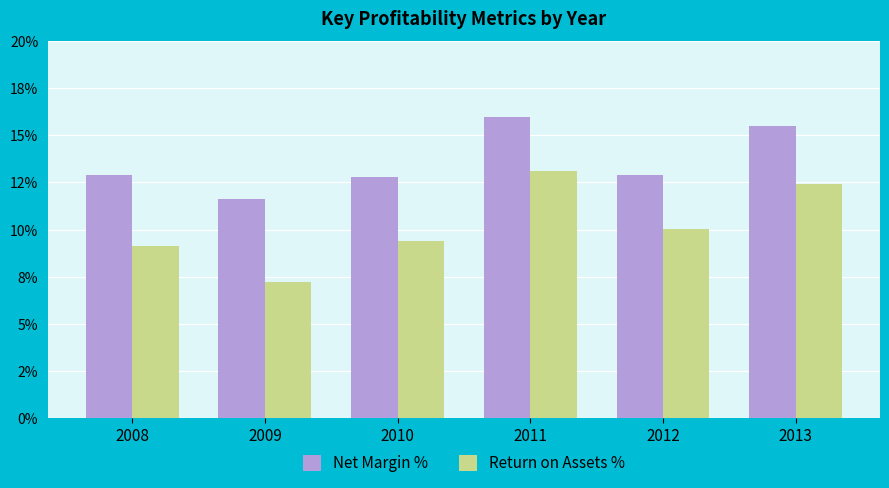

Is the value of Return on Assets % at 2010 greater than the value of Net Margin % at 2008?

No